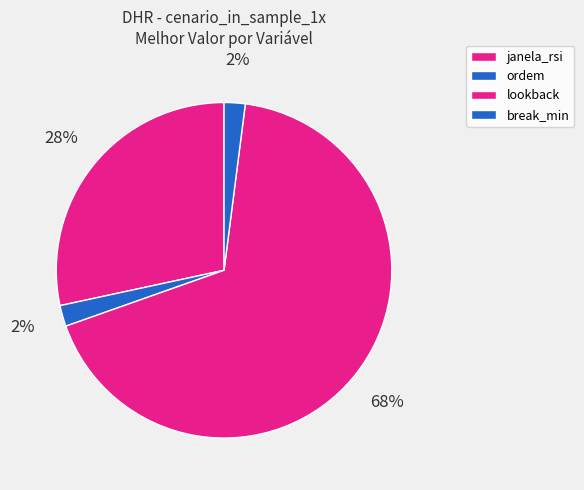

How many slices are in this pie chart?

4